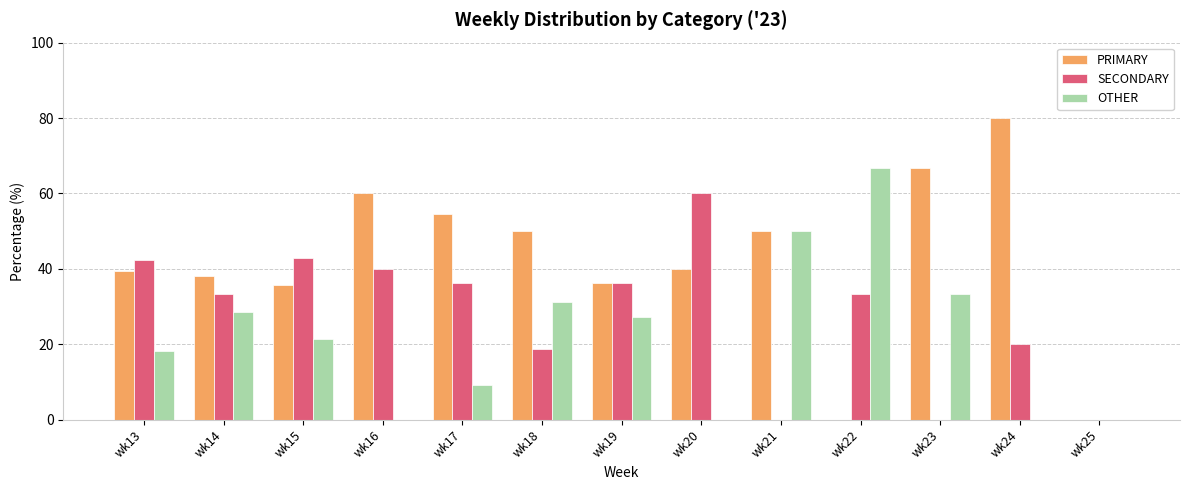

What is the maximum value shown in the chart?

80.0